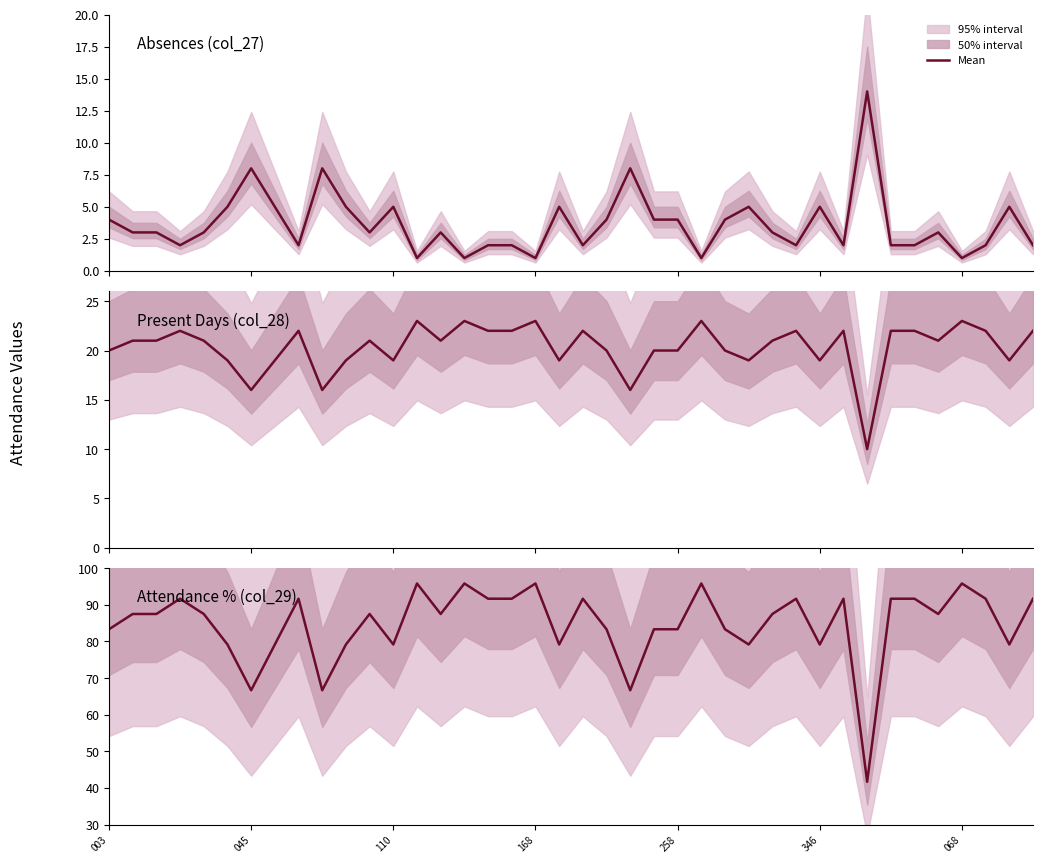

Read the Absences (col_27) value at 110.

5.0